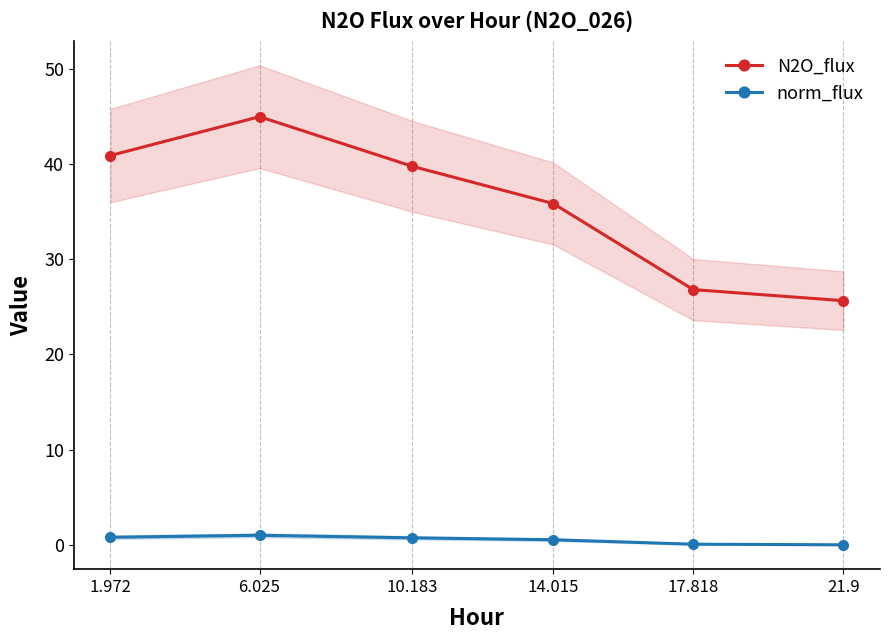

What is the value of the N2O_flux point at the 6th from the left?

25.6